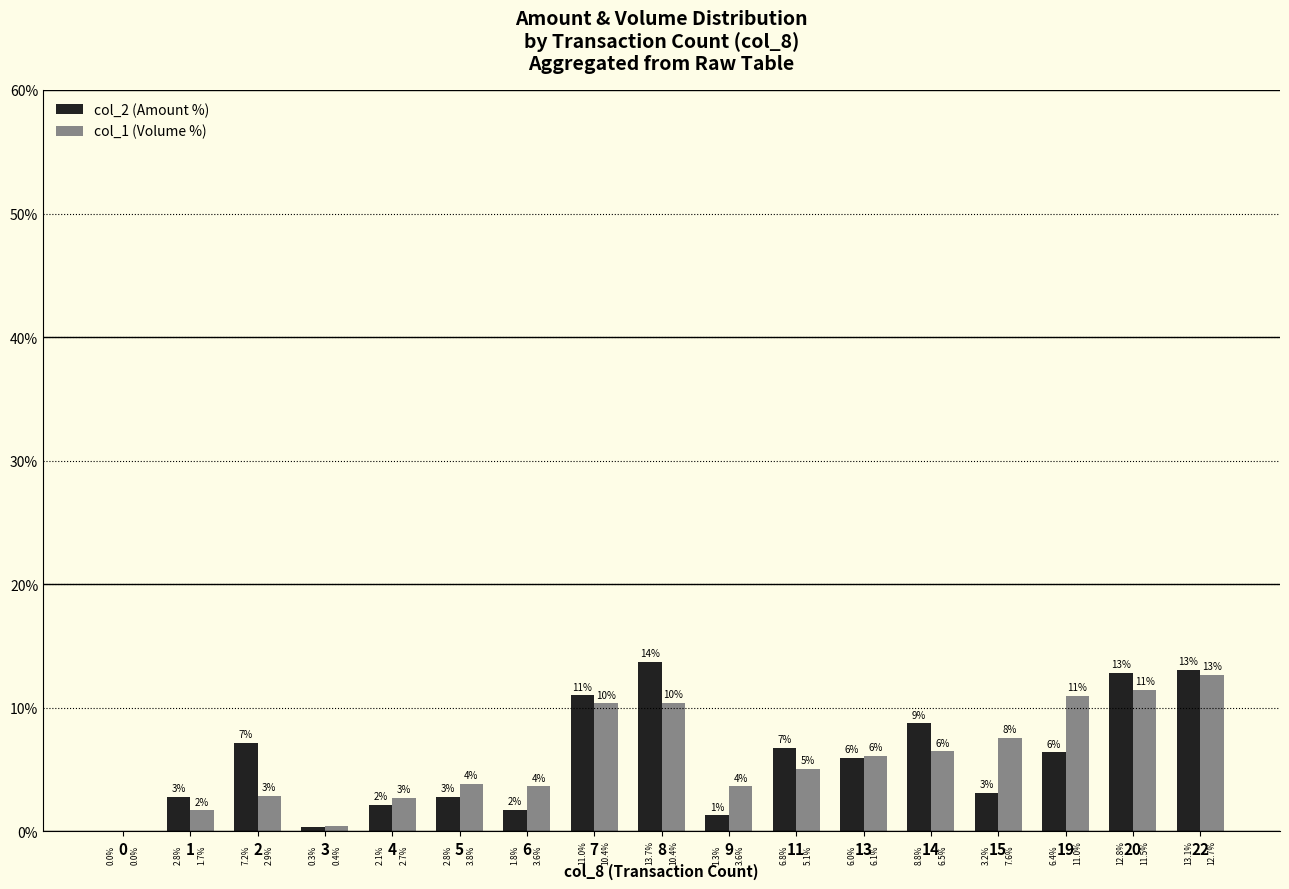

The col_1 (Volume %) series shows 10.4 at 8. True or false?

True